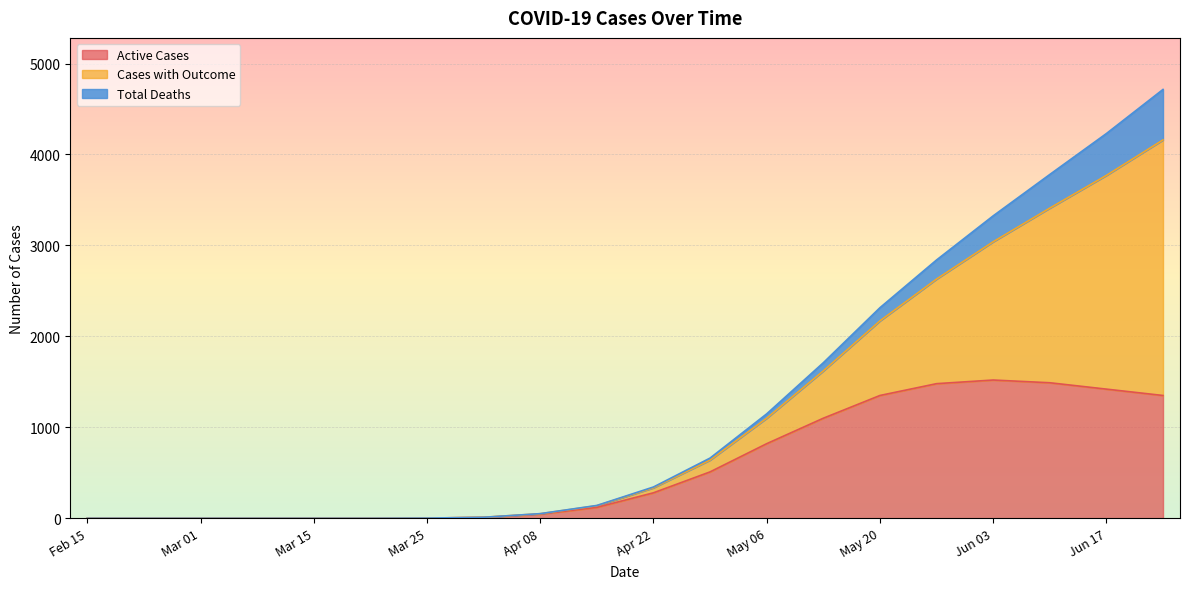

How many data points in Active Cases are above 280?

9